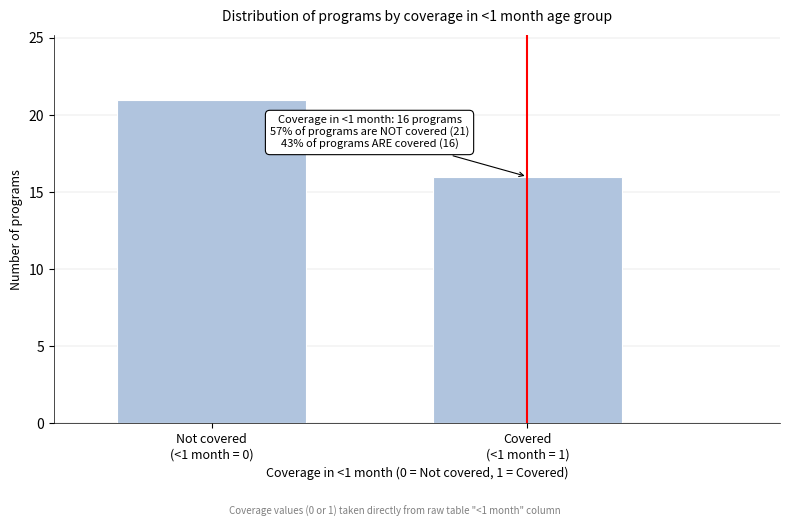

Reading left to right, transcribe all the data shown in this chart.

21	16